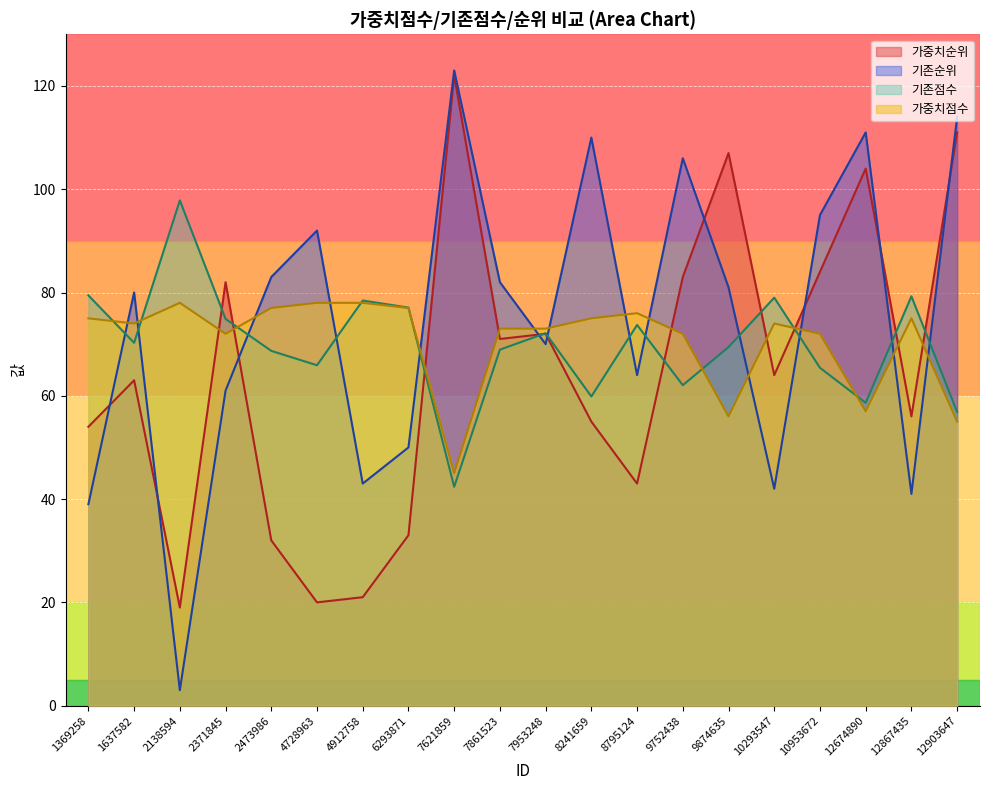

How many values in the 기존순위 series exceed 81?

9